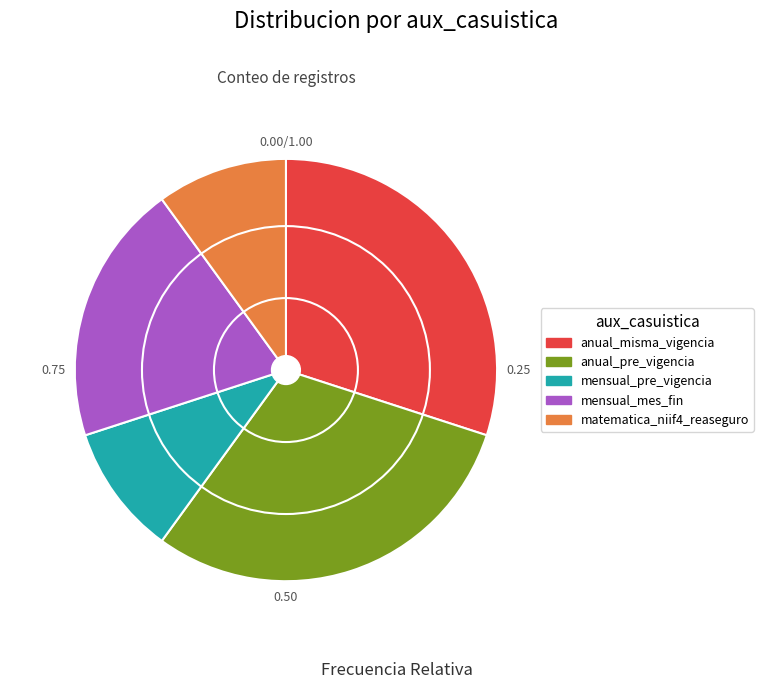

How many slices are in this pie chart?

5